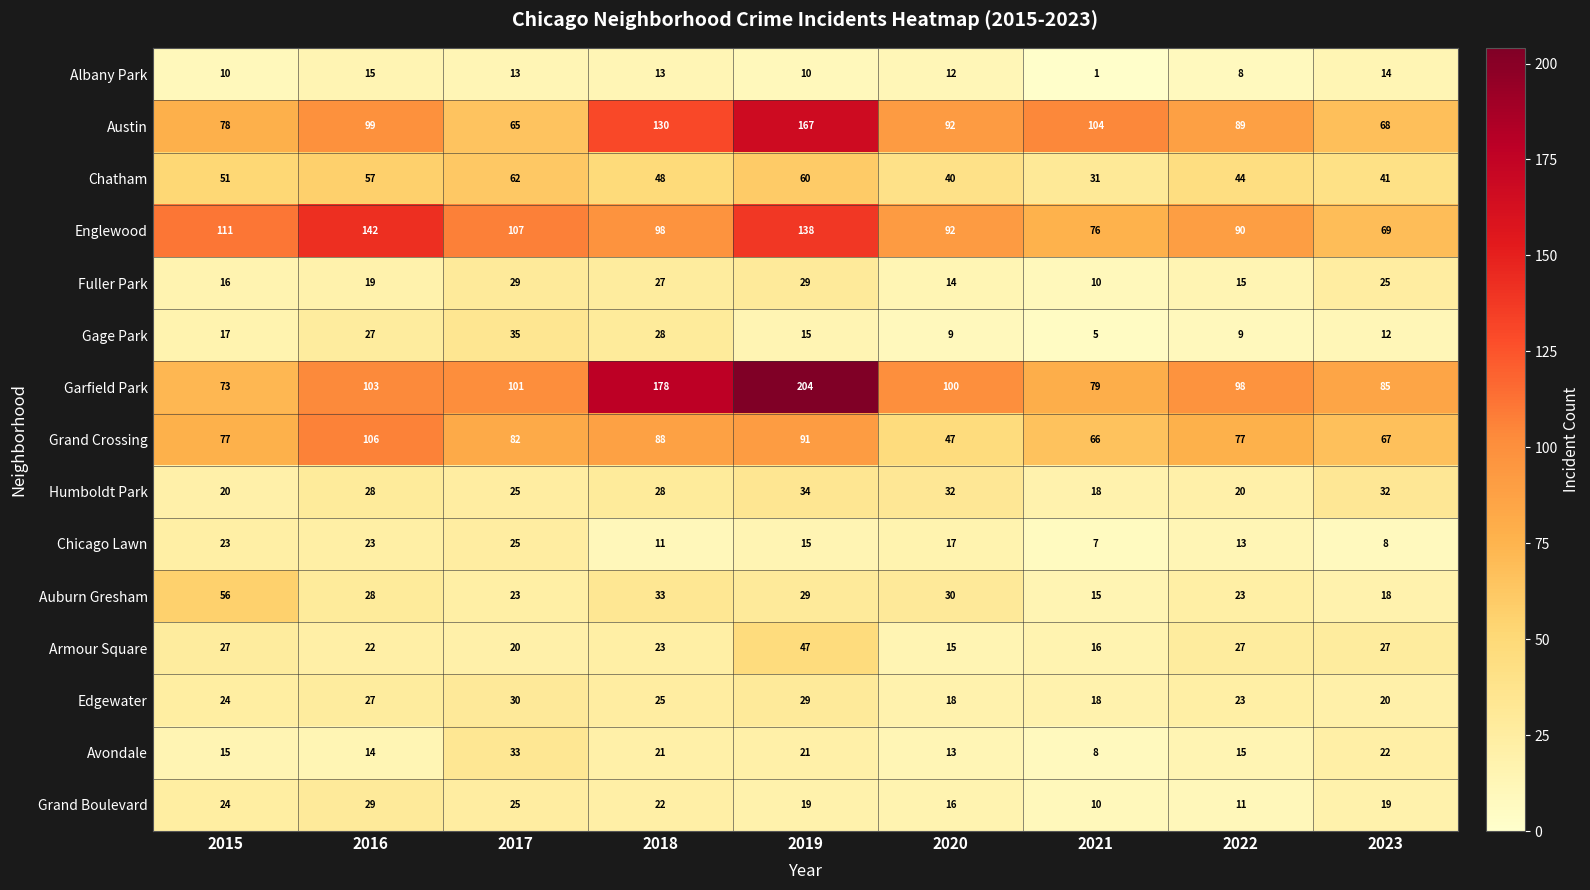

Which category has the lowest value in the Chatham series?

2021